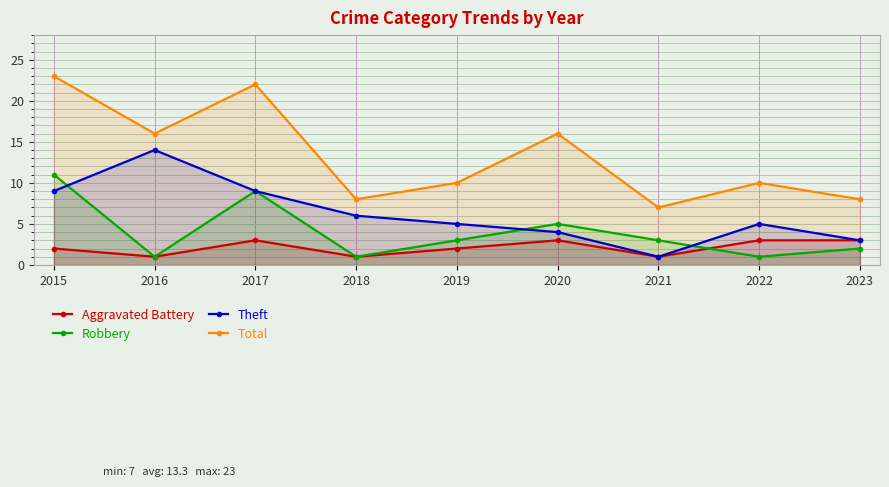

Between 2019 and 2018, which is larger?

2019